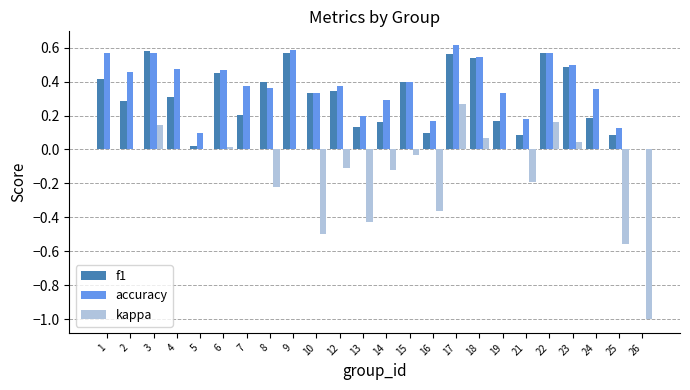

Is the value of accuracy at 14 greater than the value of kappa at 1?

Yes